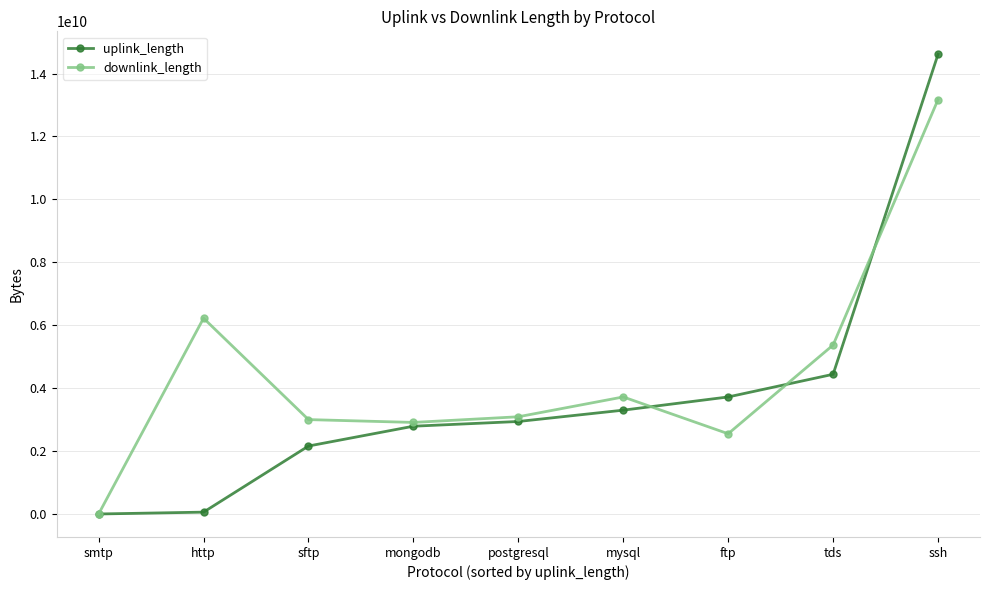

Does the chart display data point markers on the line(s)?

Yes